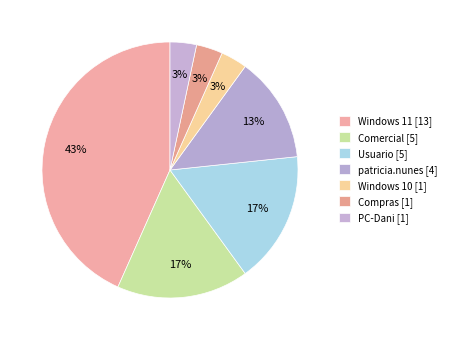

How many slices are in this pie chart?

7